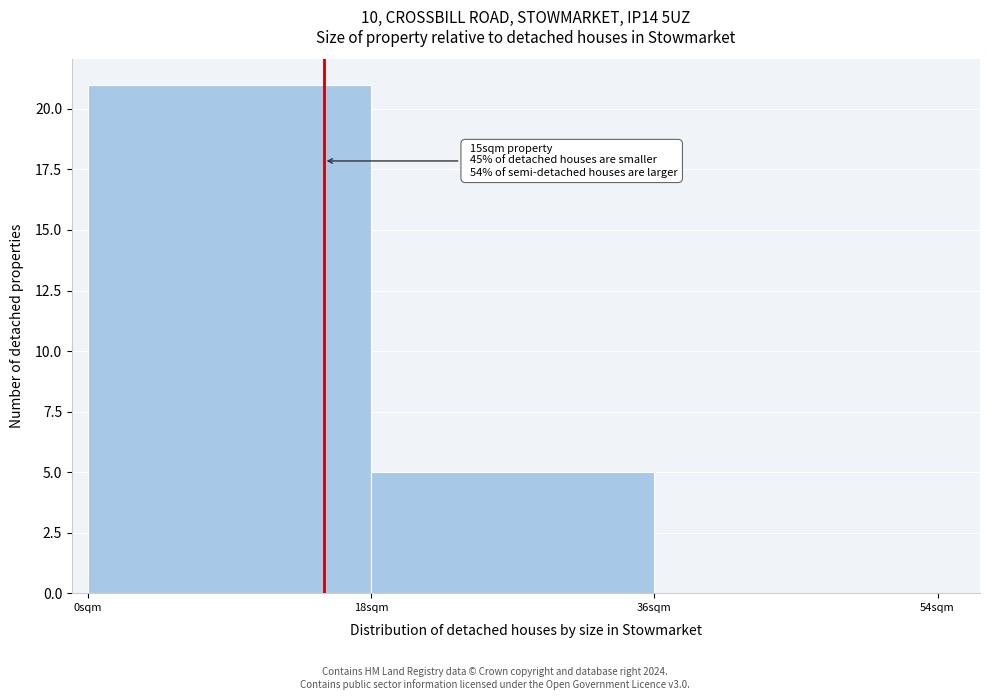

Over which range of the x-axis is the bar tallest?

0 to 18